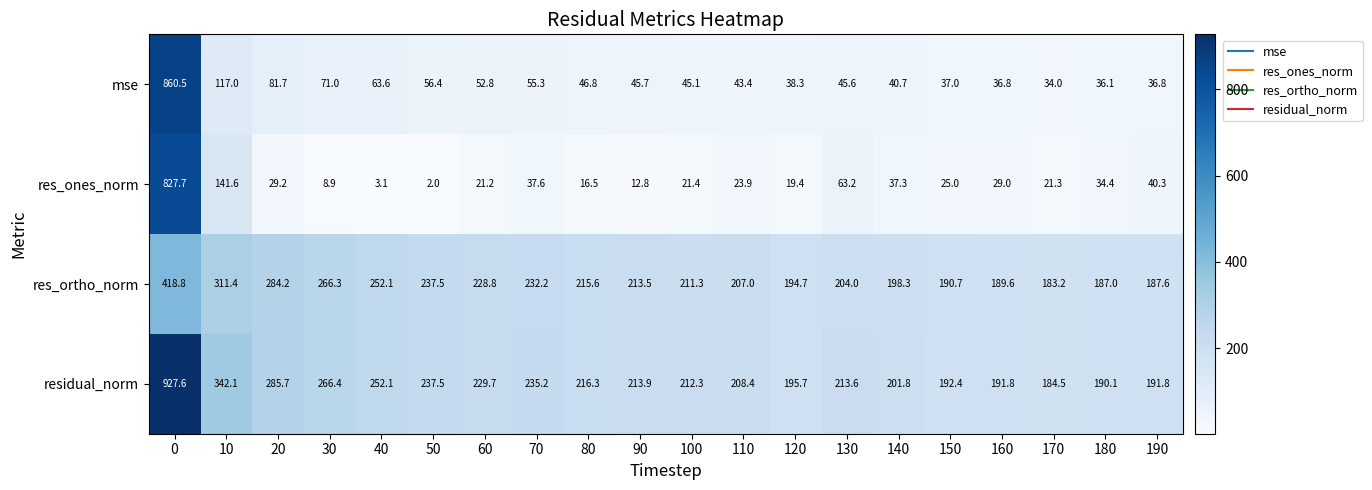

What is the approximate value of res_ortho_norm at 50?

237.5